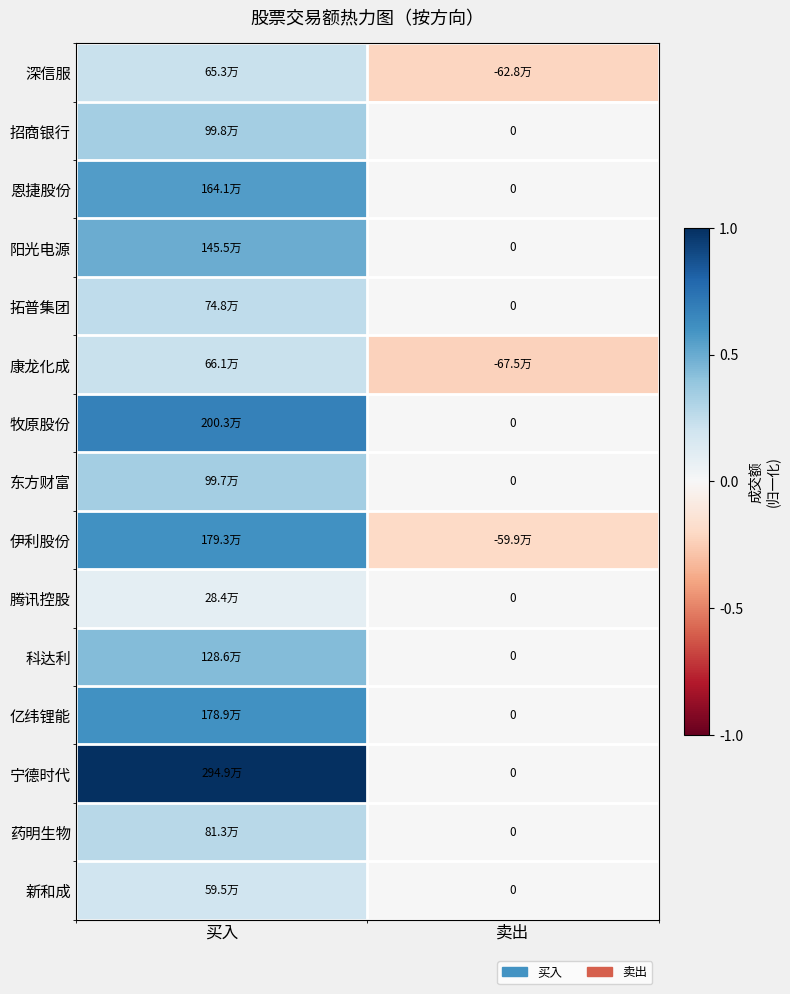

Which series has the widest spread of values?

宁德时代